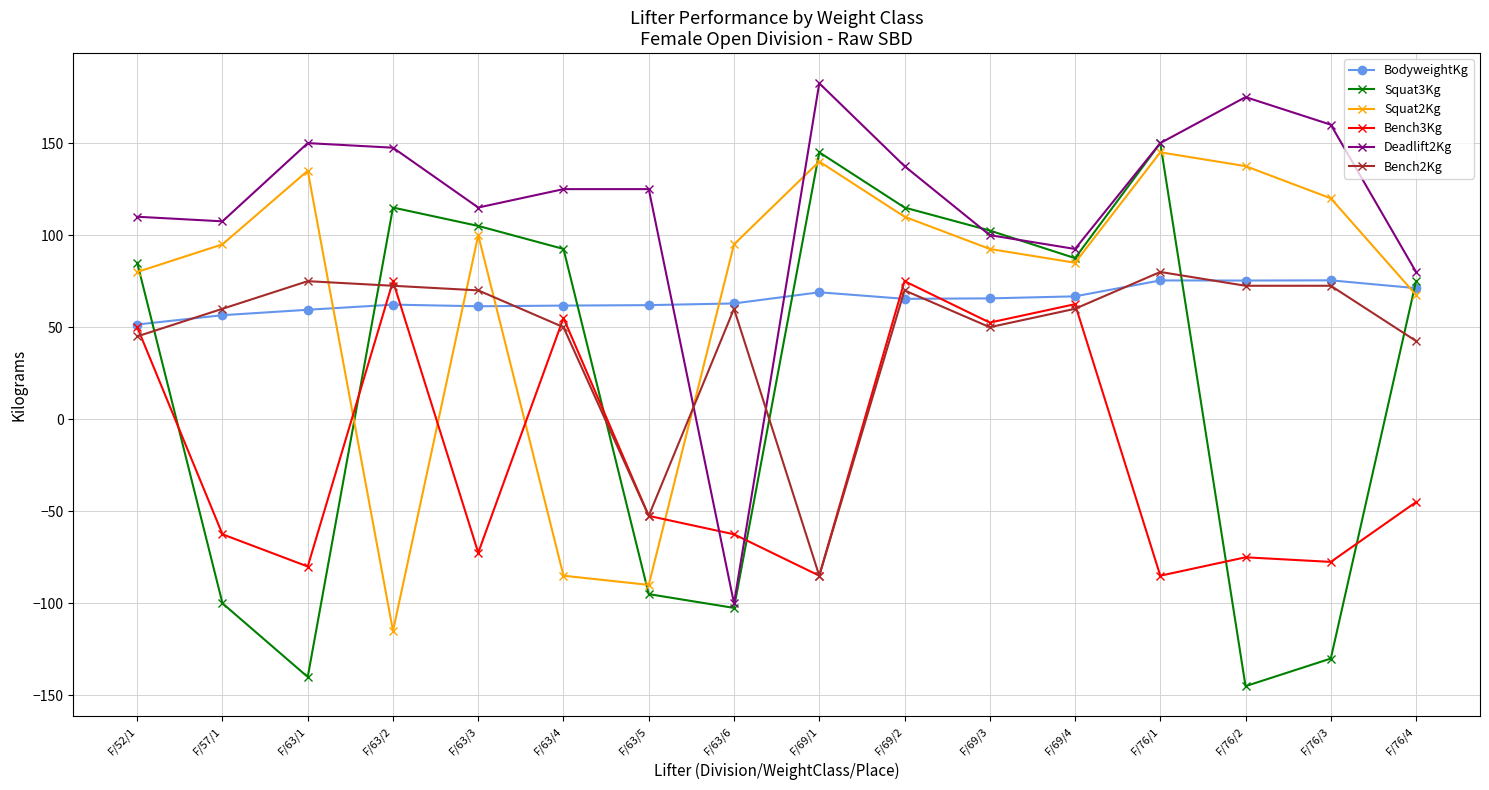

Does the chart have visible grid lines?

Yes